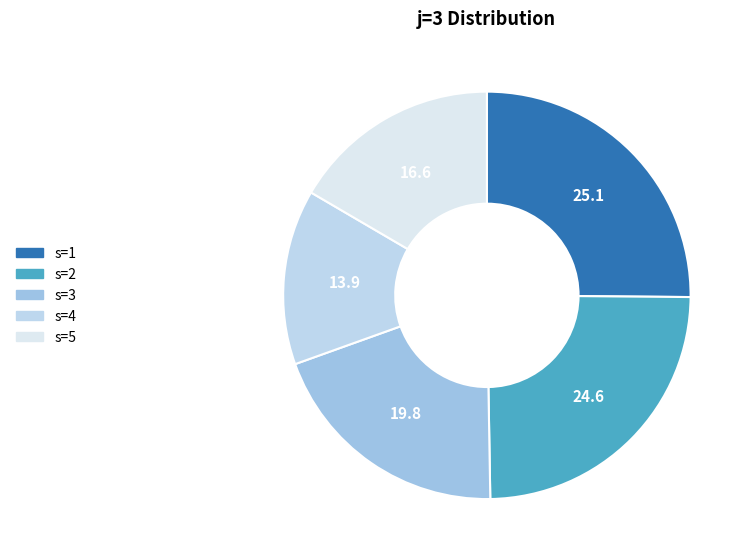

How many segments does this pie chart have?

5